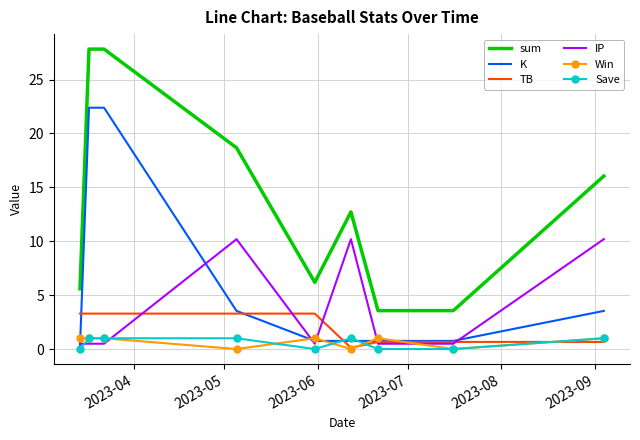

What is the greatest value displayed?

27.8